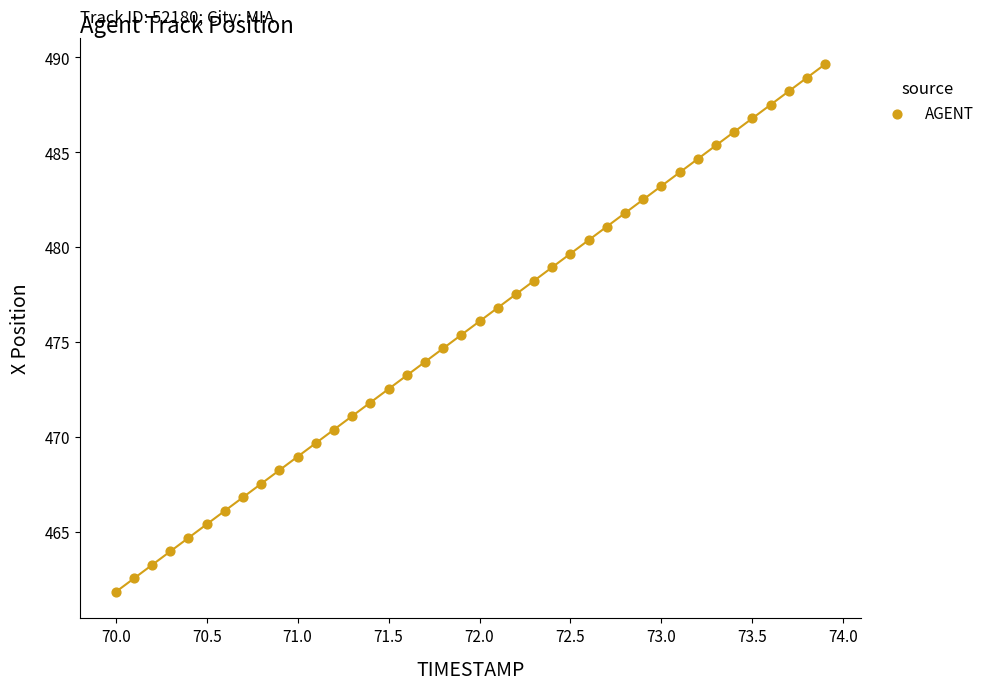

What is the range of X values (max minus min)?

3.9